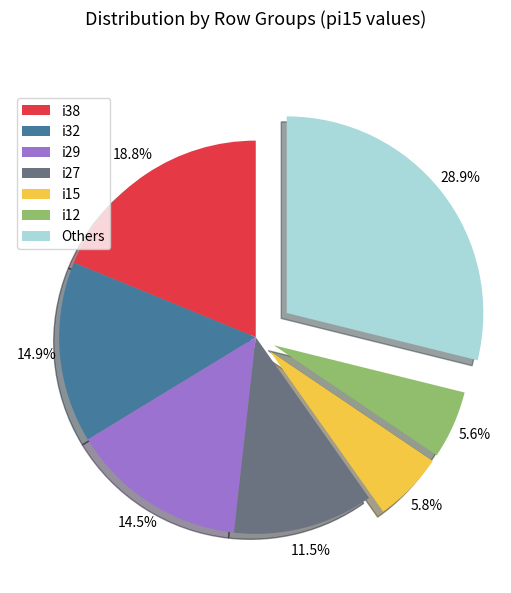

Approximately how many times larger is the value at i27 compared to i38?

0.6